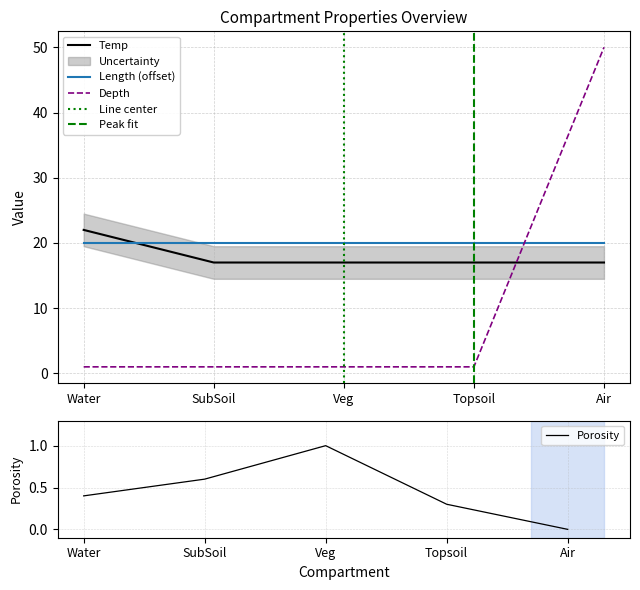

What is the label of the 1st point from the right?

Air